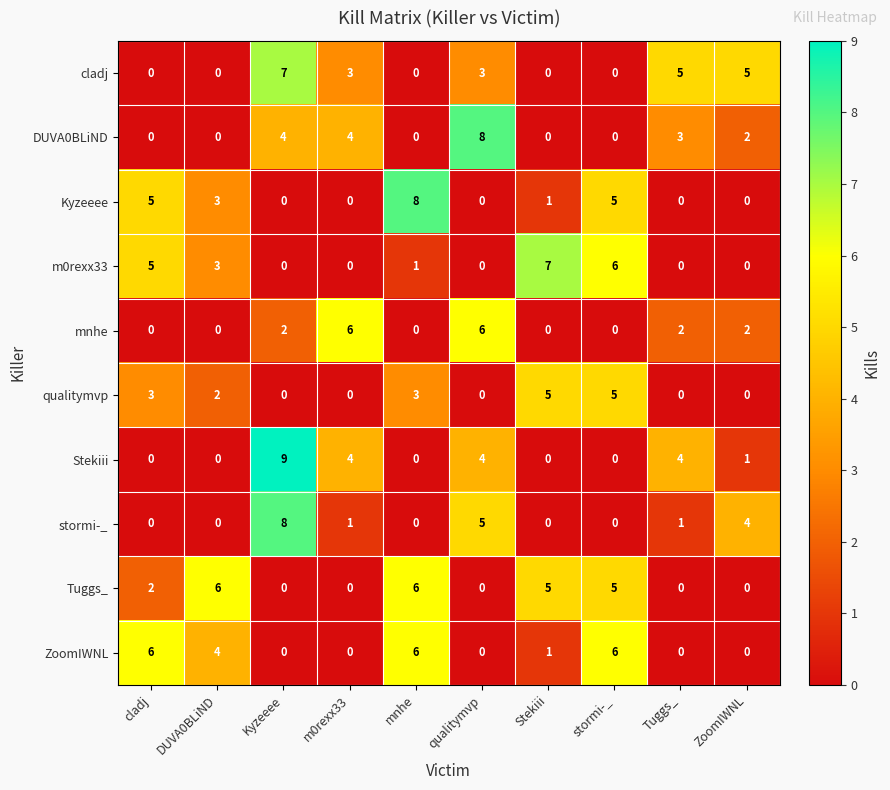

Which series has the largest total across all categories?

Tuggs_